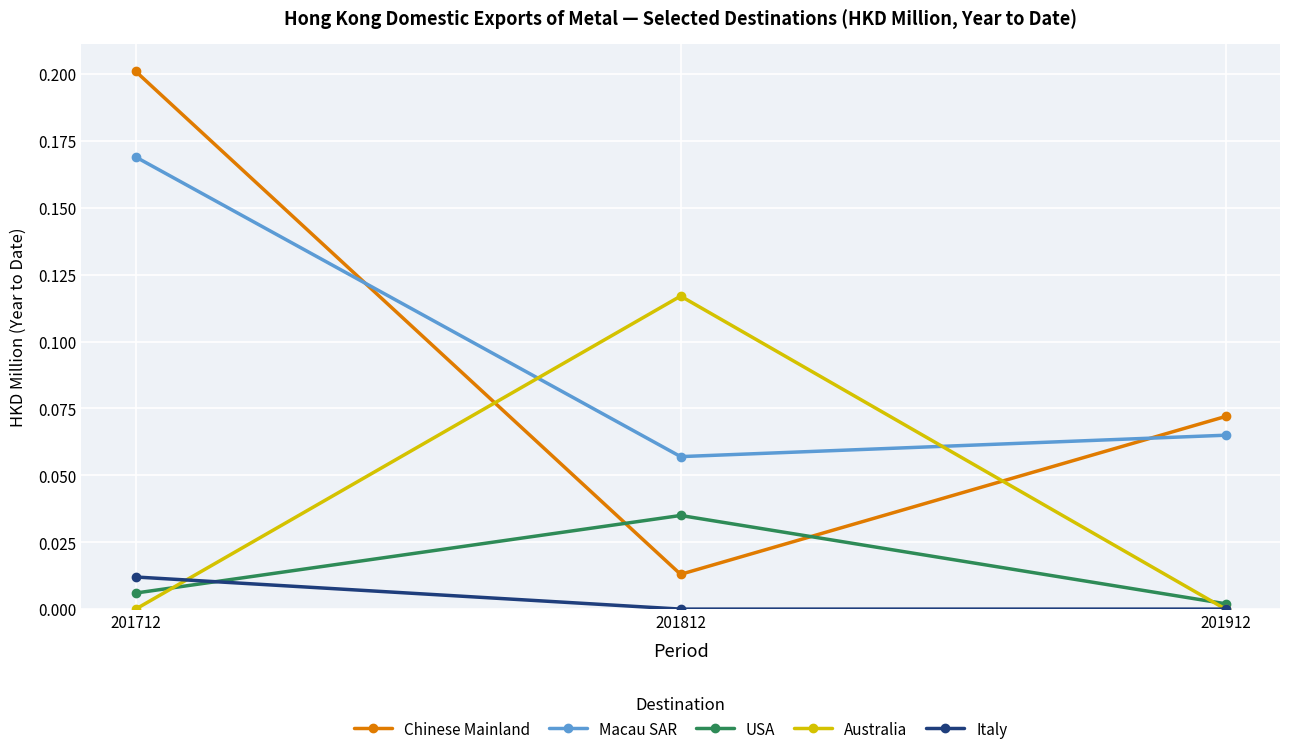

At which category is the sum across all series the highest?

201712